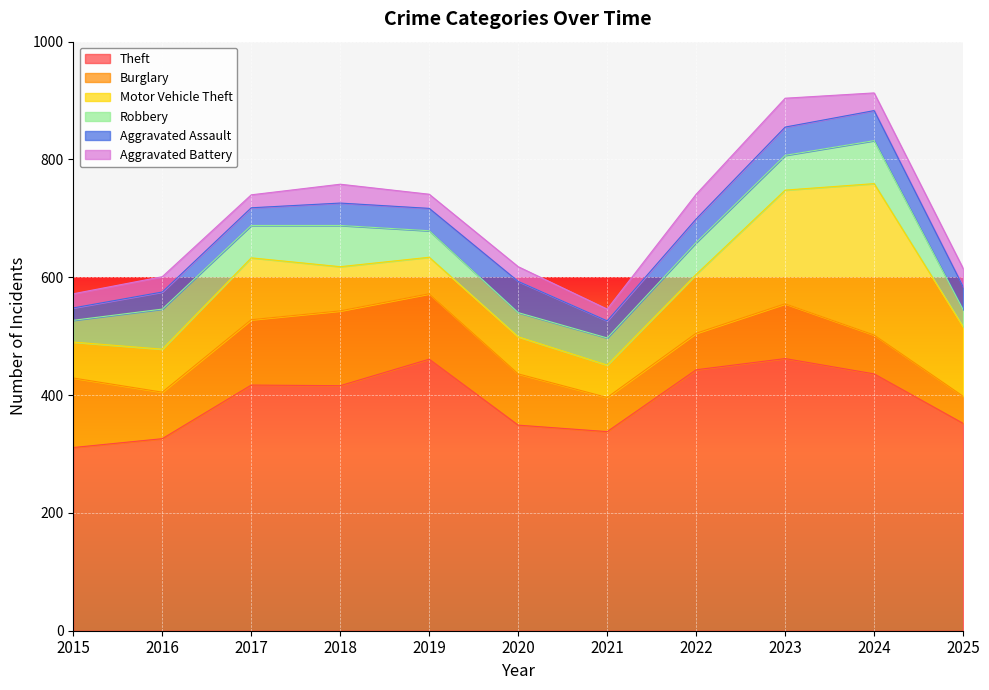

What is the greatest value displayed?

462